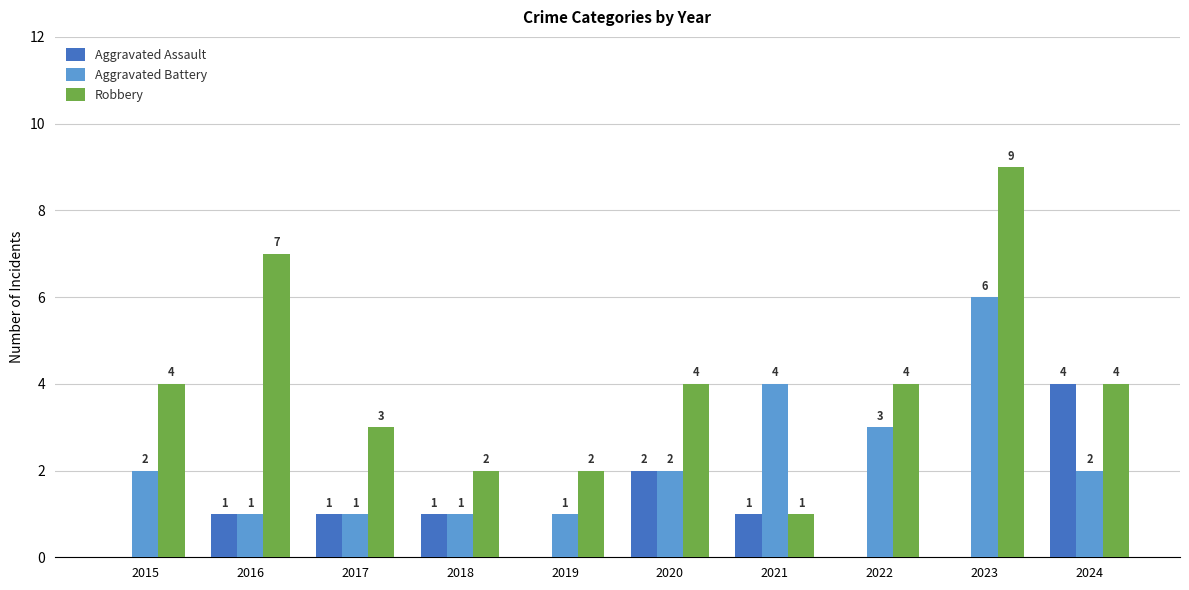

What are all the series names shown in the legend?

Aggravated Assault, Aggravated Battery, Robbery